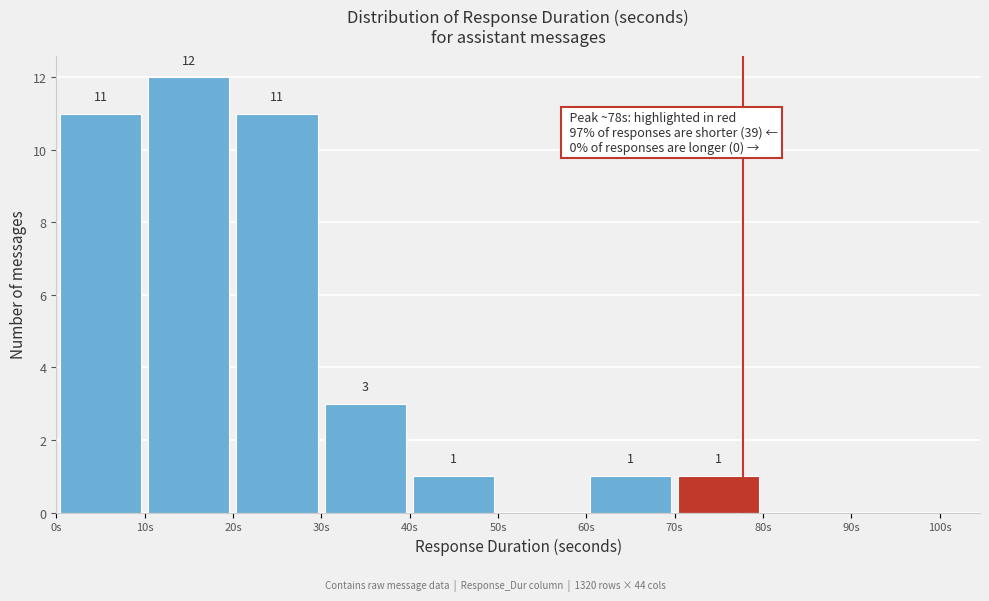

Over which range of the x-axis is the bar tallest?

10 to 20